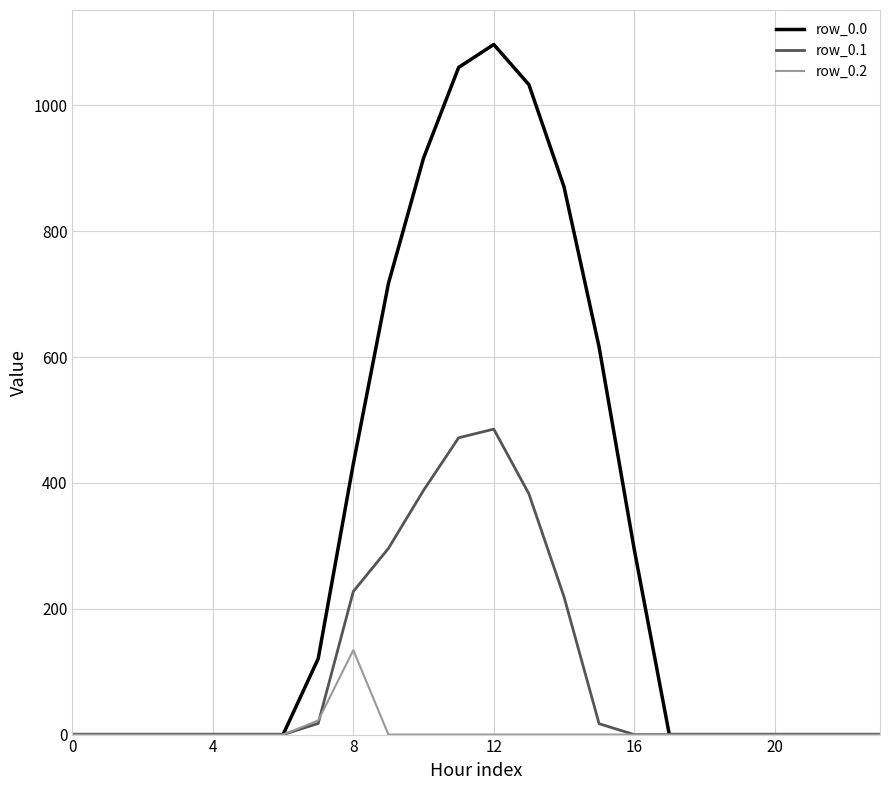

What is the maximum value shown in the chart?

1096.7